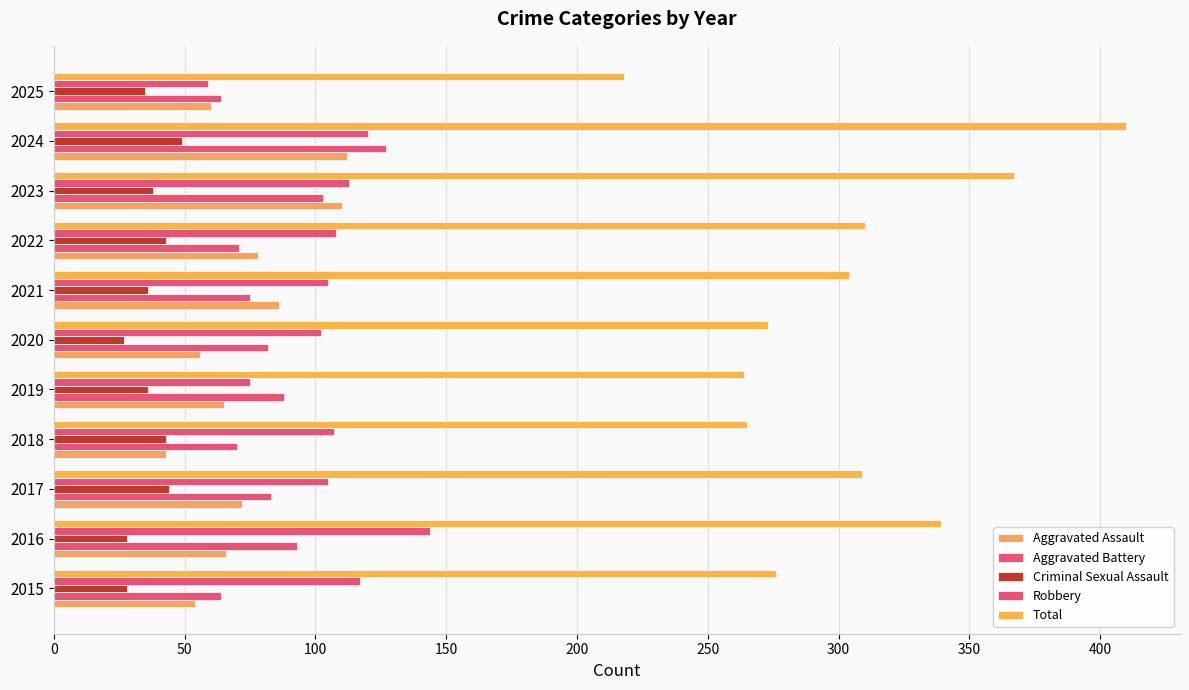

How many data points in Robbery are less than 107?

5